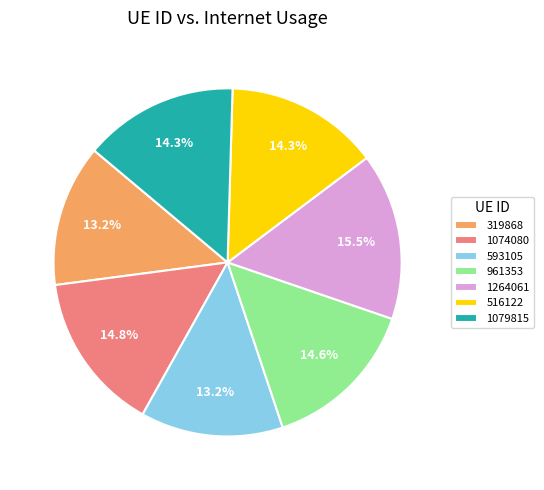

To the nearest percent, what is the difference between the largest and smallest slice percentages?

2%